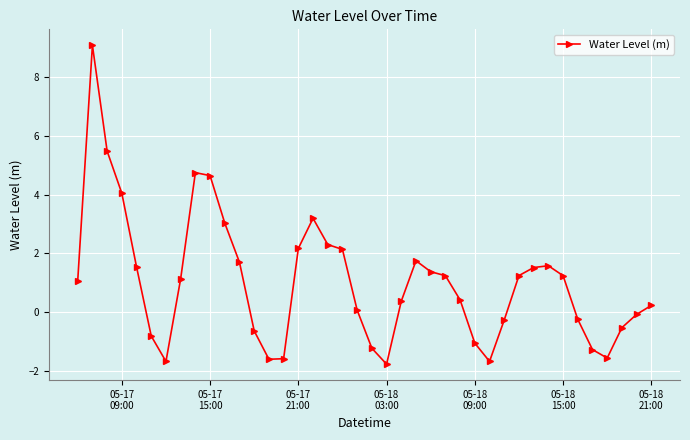

True or false: the data has more than 2 interior local peaks.

True